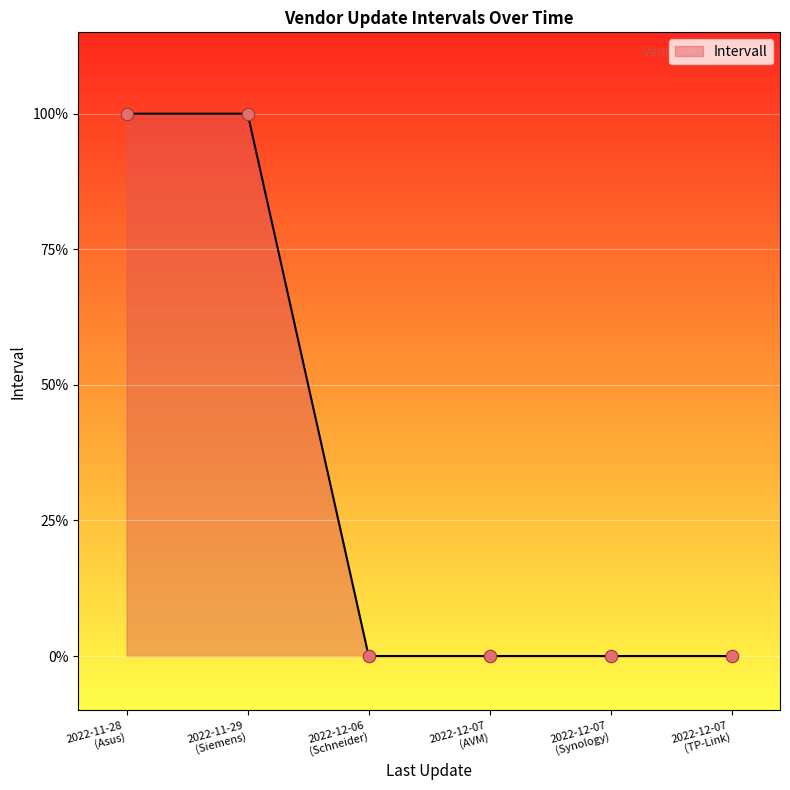

True or false: the data has more than 2 interior local peaks.

False